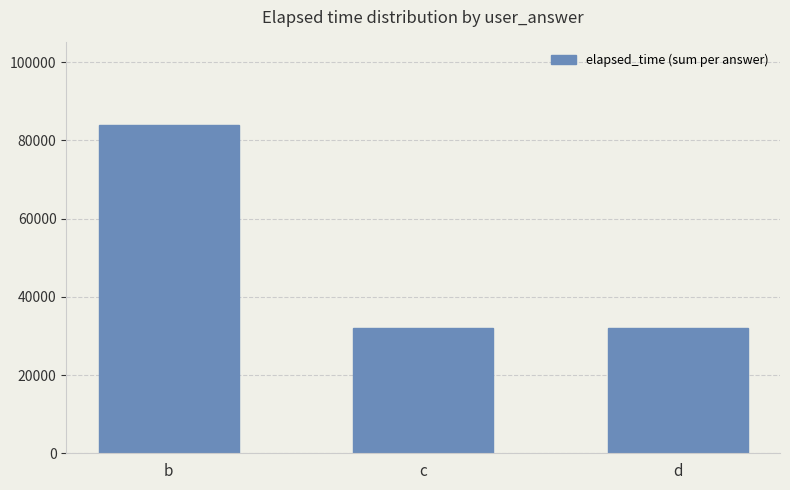

Between b and d, which is larger?

b